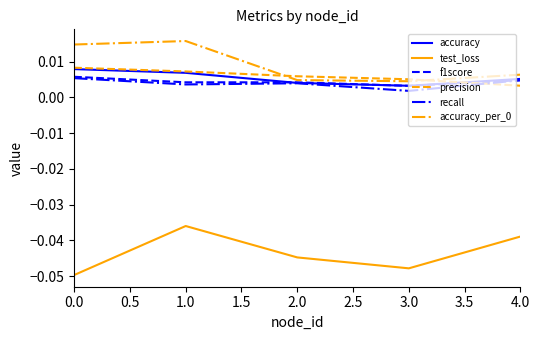

At which category is the sum across all series the highest?

1.0